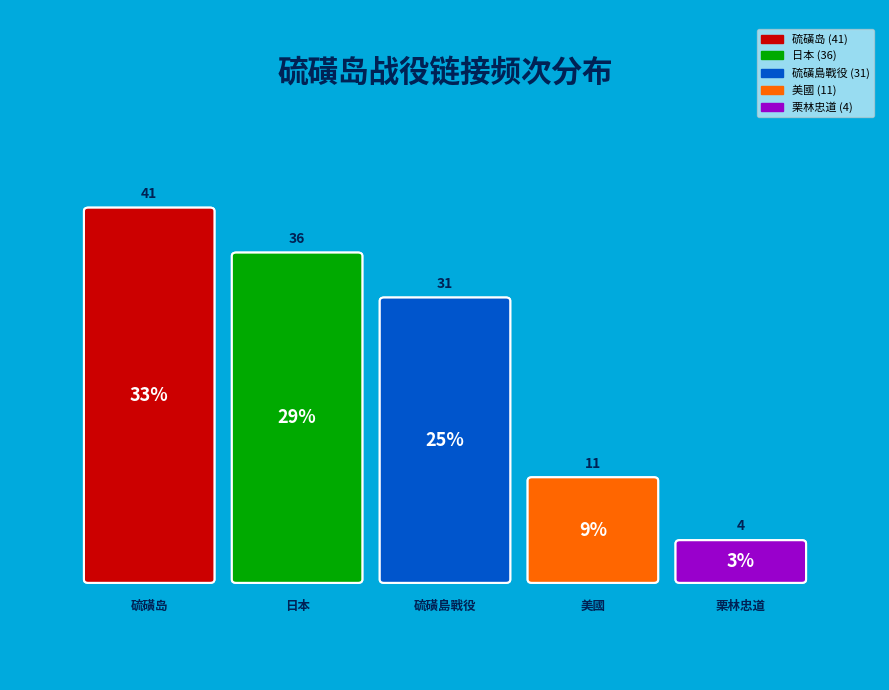

How many slices are in this pie chart?

5